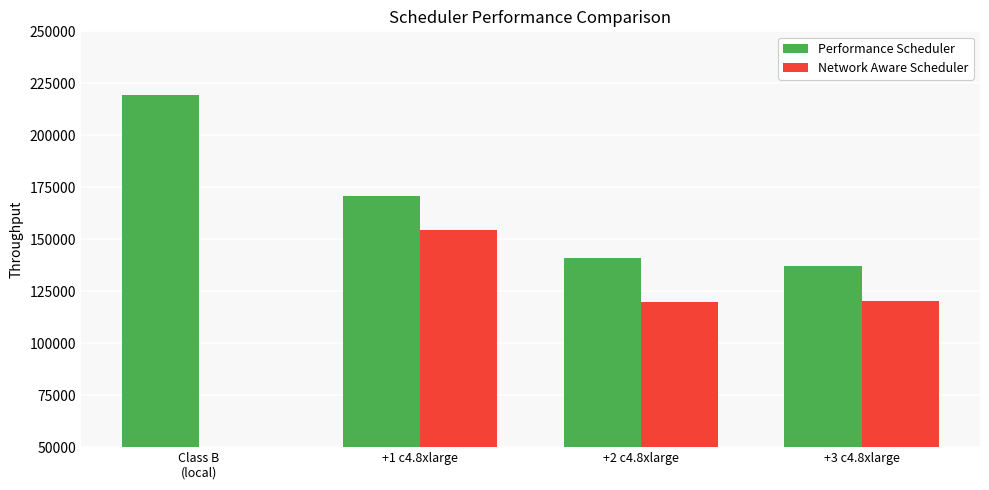

What is the minimum value for Performance Scheduler?

137334.4